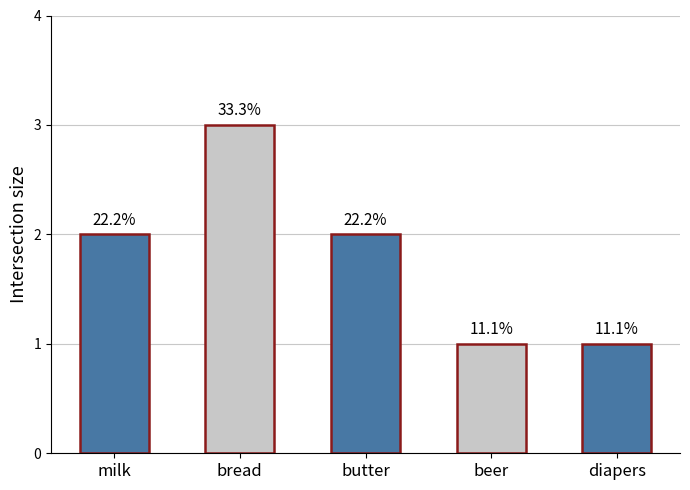

What is the sum of all values?

9